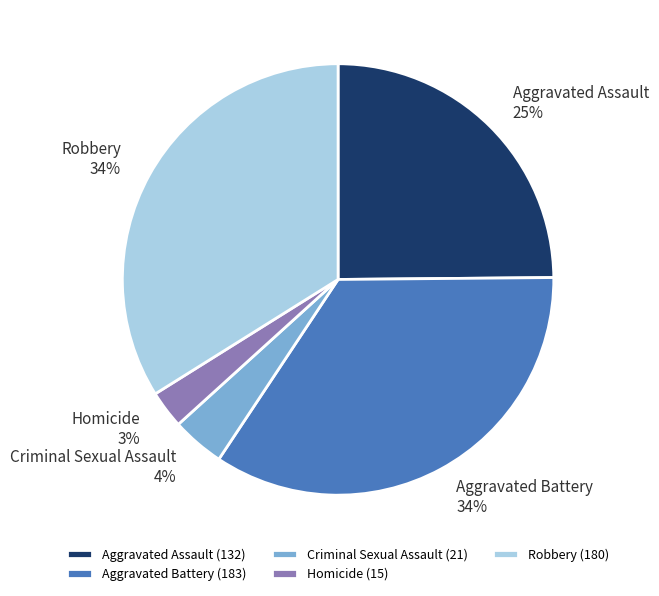

What percentage is the Robbery slice, to the nearest percent?

34%